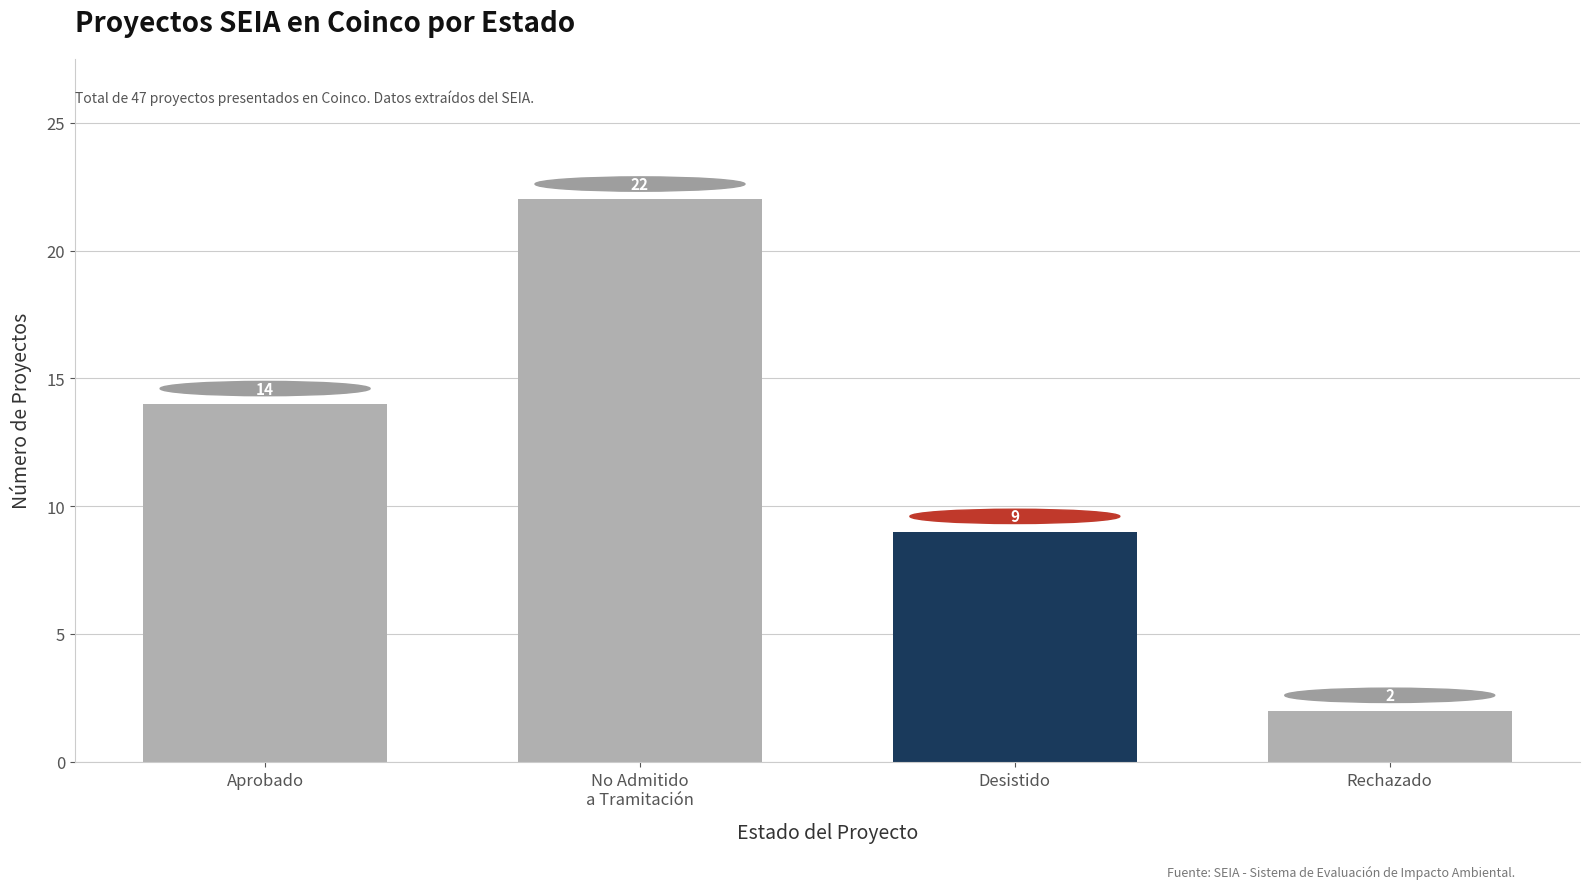

How many data points are less than 14?

2